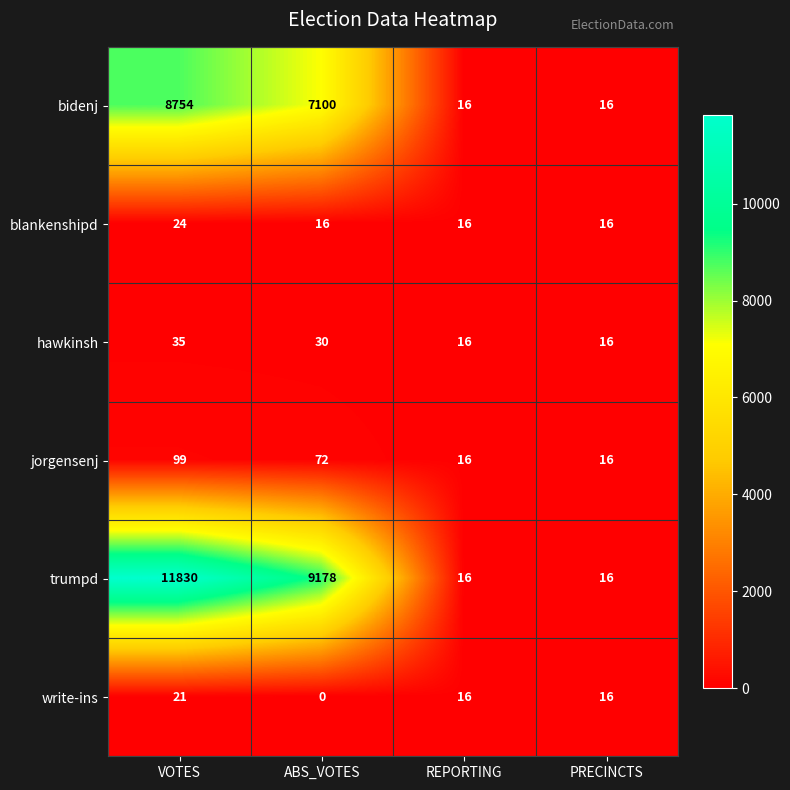

At which category is the sum across all series the highest?

VOTES